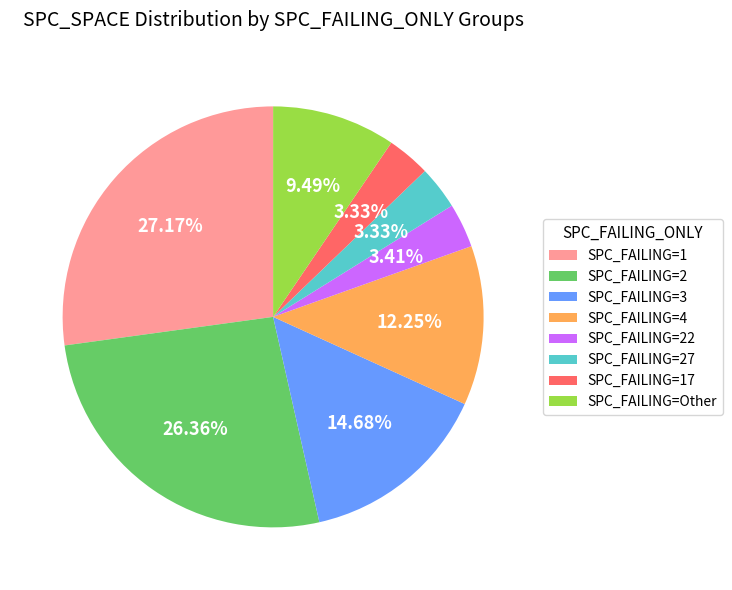

What is the ratio of the value at SPC_FAILING=Other to the value at SPC_FAILING=1?

0.3